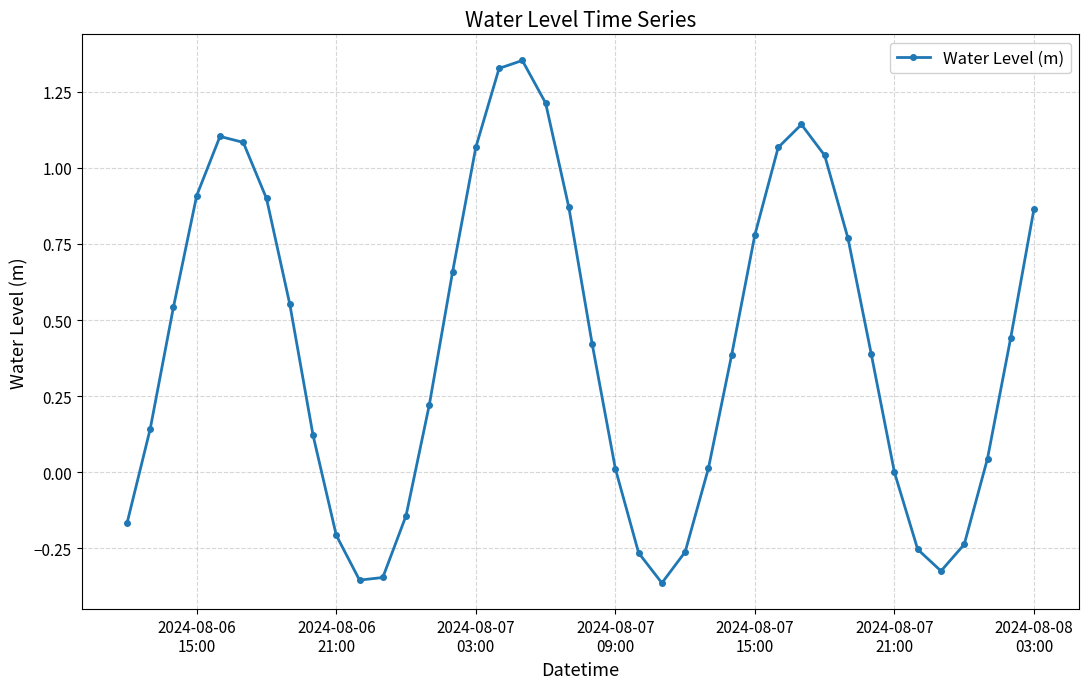

How many points are higher than both their immediate neighbors (excluding endpoints)?

3